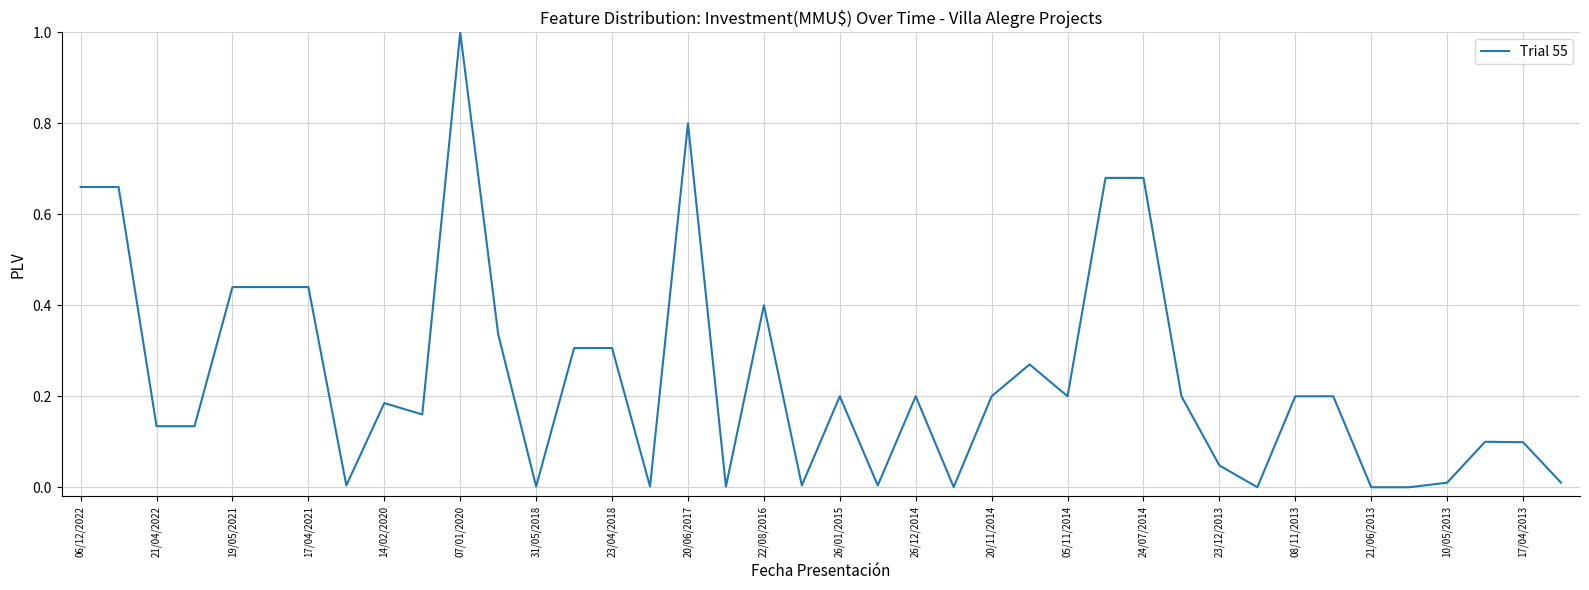

What is the difference between the maximum and minimum values?

1.0